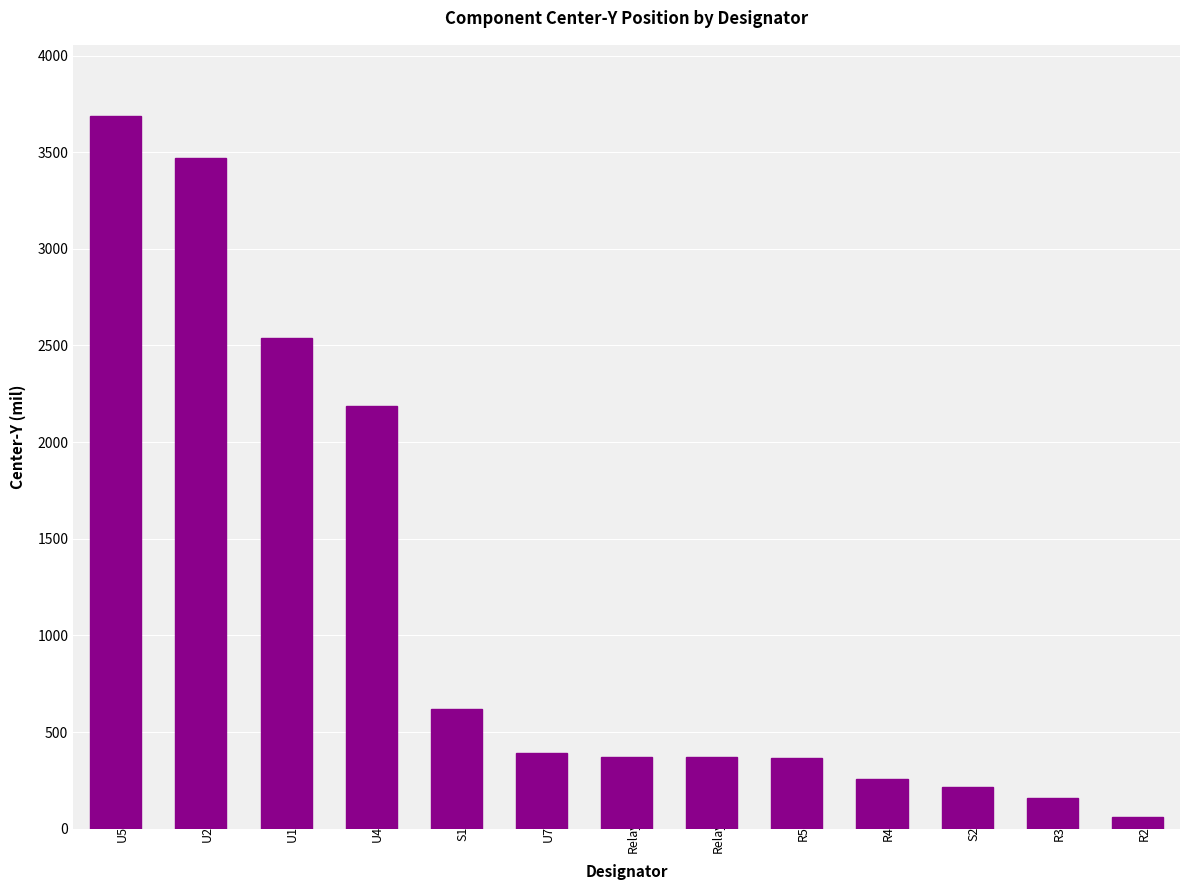

What is the label of the 4th bar from the left?

U4